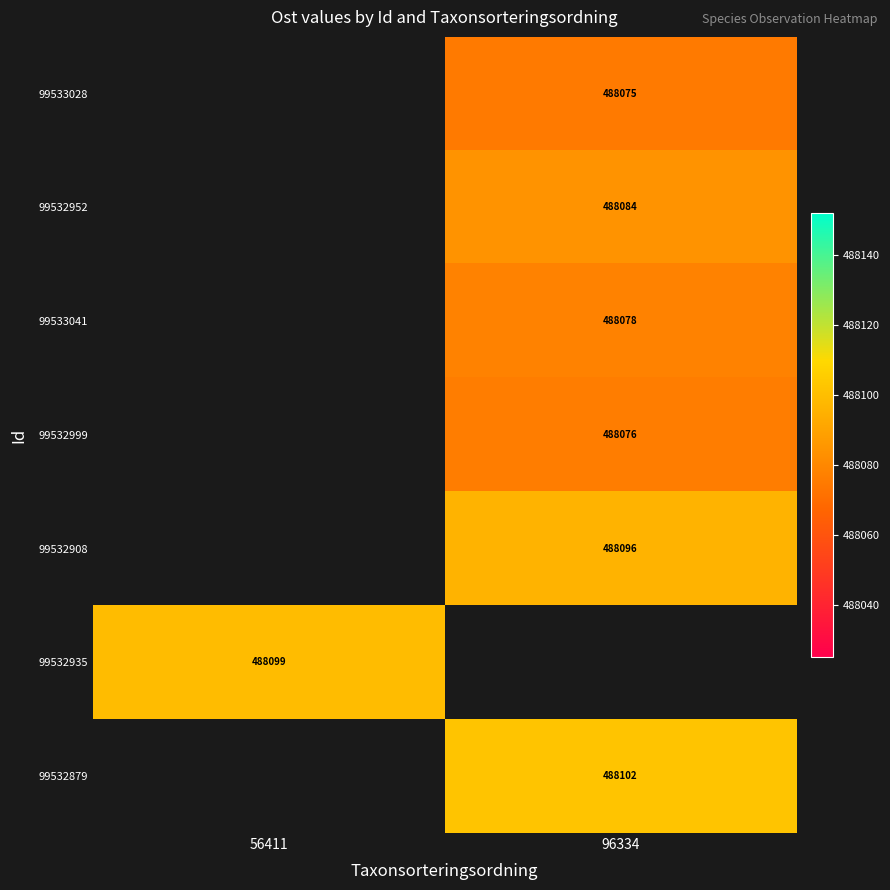

True or false: 99532999 has a value of 488076.3 at 96334.

True